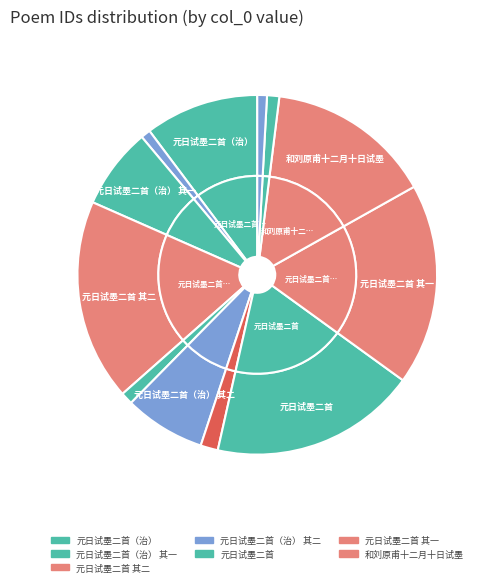

How many segments does this pie chart have?

12